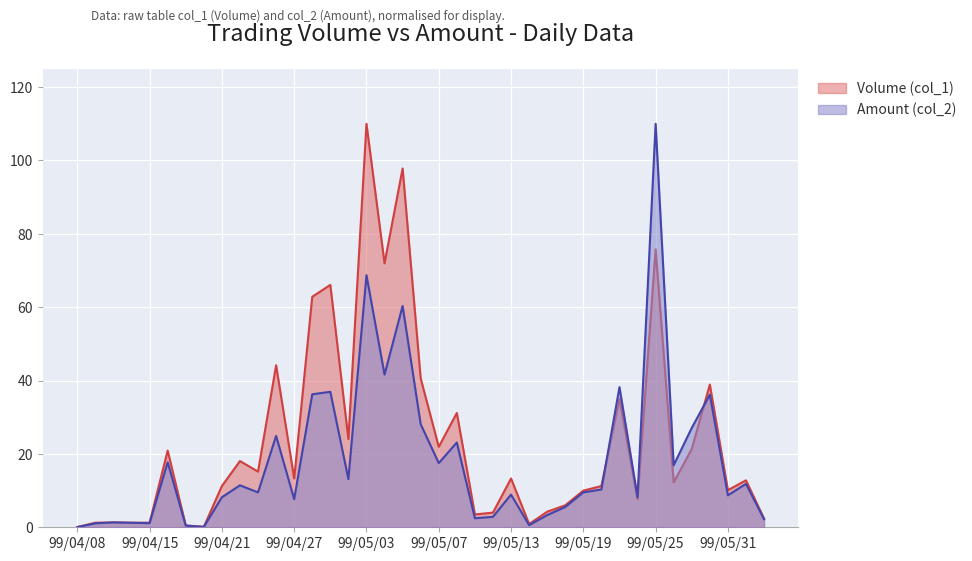

Which series has the largest range (max minus min)?

Amount (col_2)